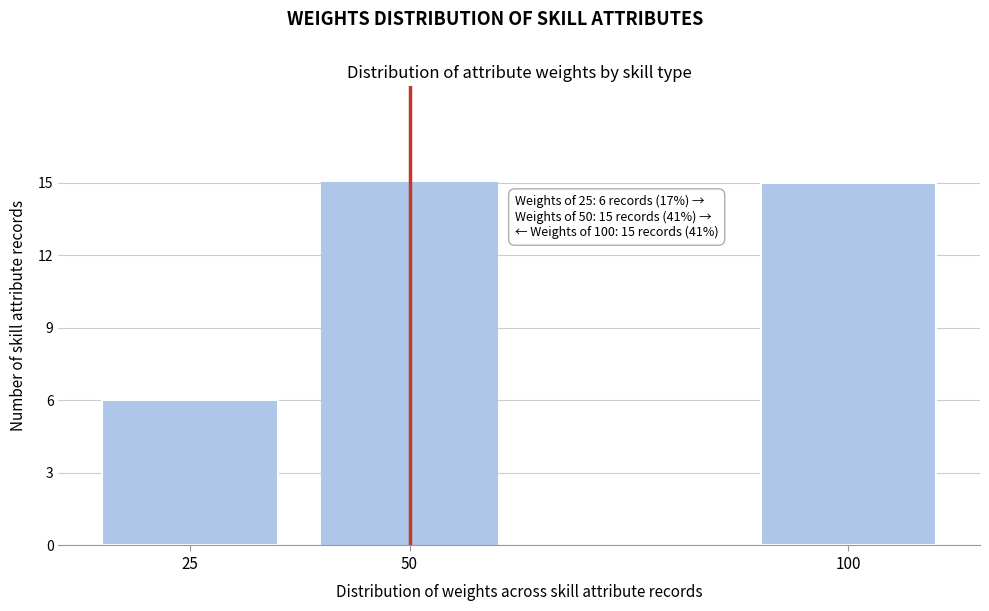

Reading left to right, list all the values displayed in this chart.

25=6	50=15	100=15